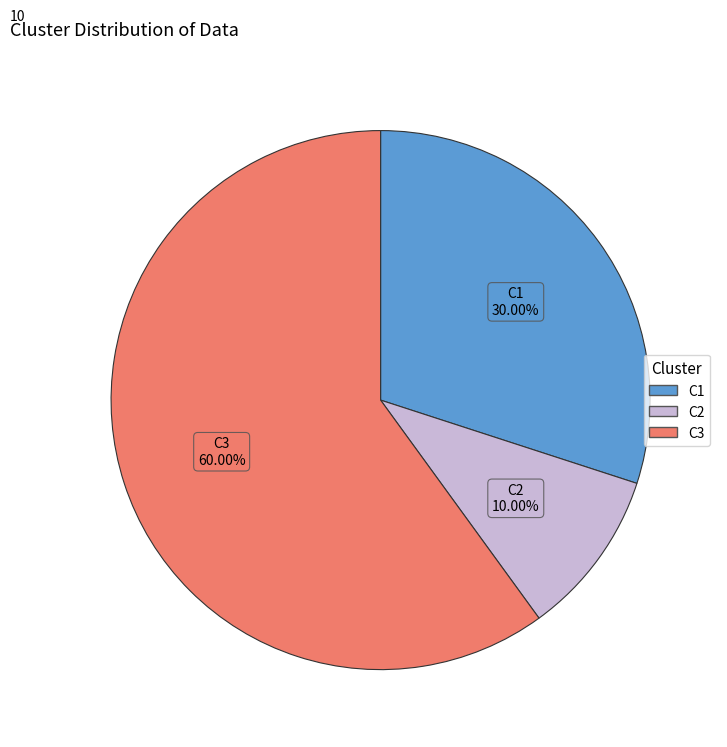

Is there any slice that represents more than half of the pie?

Yes